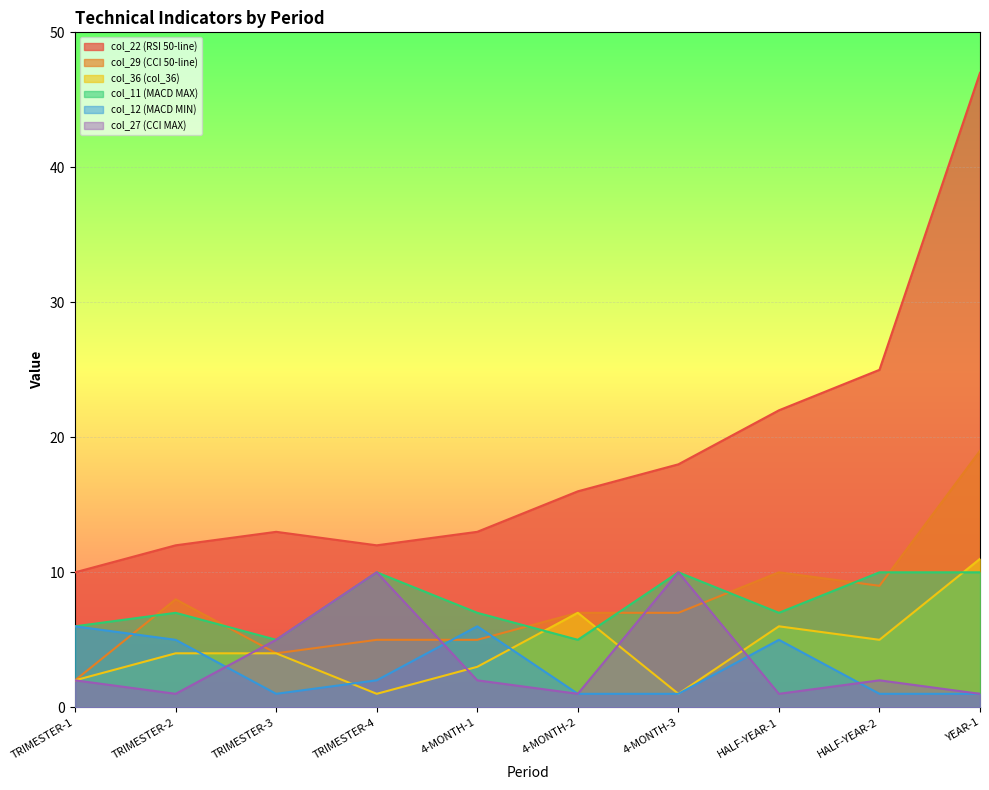

Which series changed the most between TRIMESTER-3 and 4-MONTH-1?

col_12 (MACD MIN)